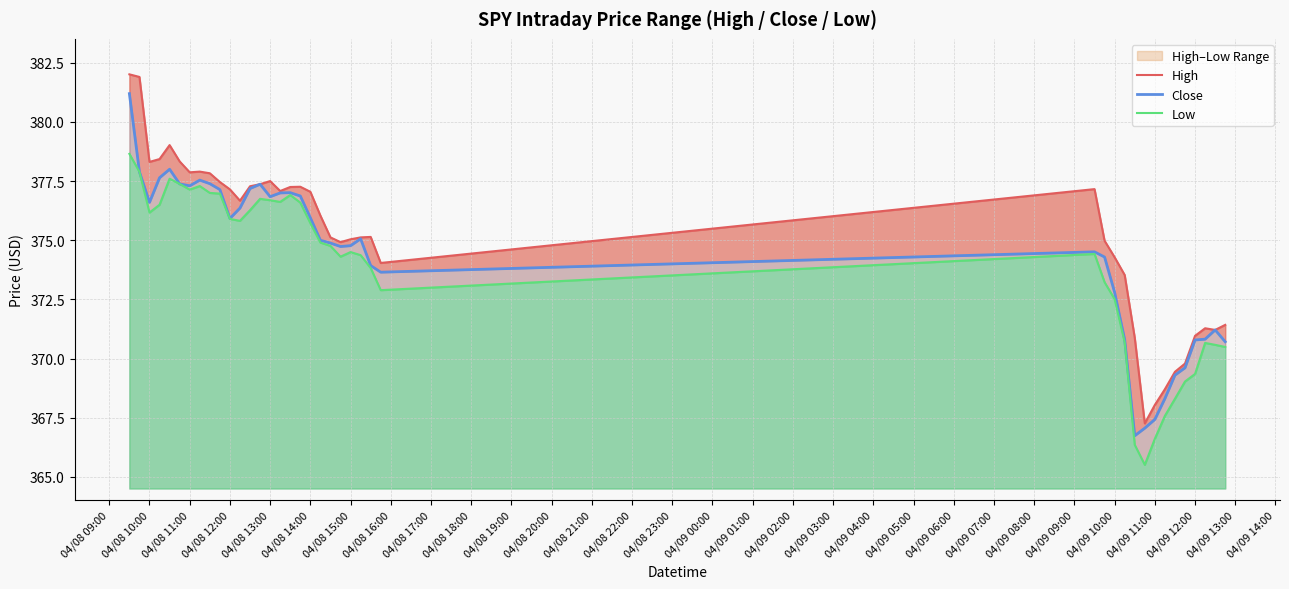

What is the difference between the maximum and minimum values in the High series?

14.8